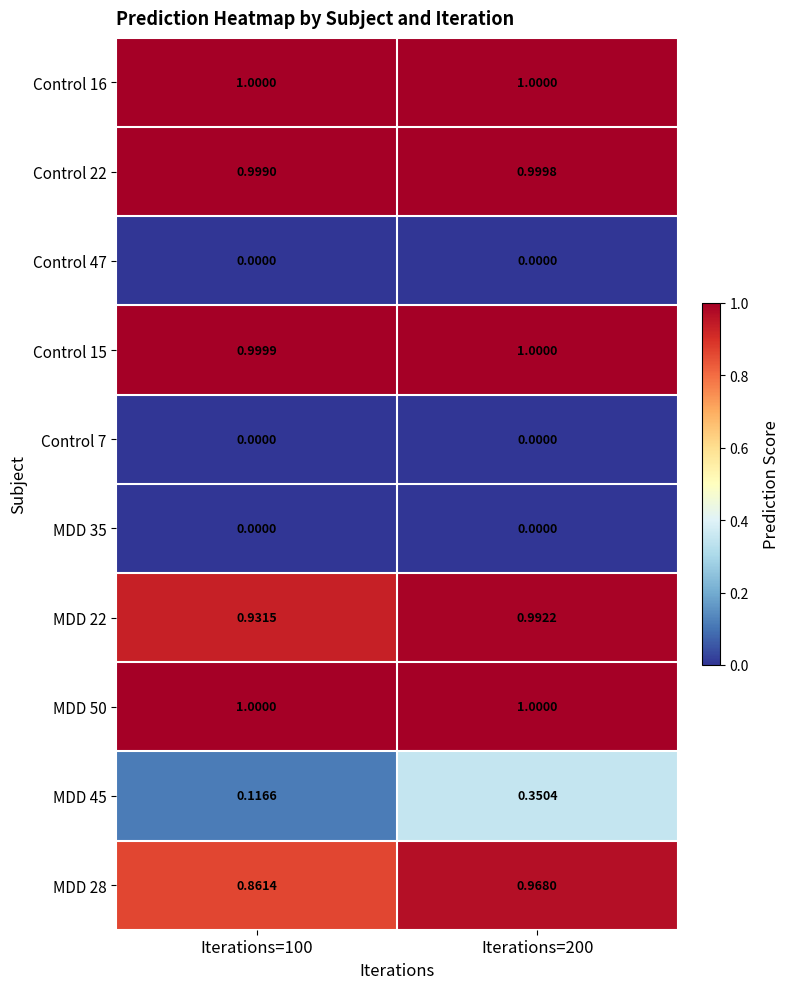

Is the value of Control 16 at Iterations=200 greater than the value of MDD 35 at Iterations=100?

Yes